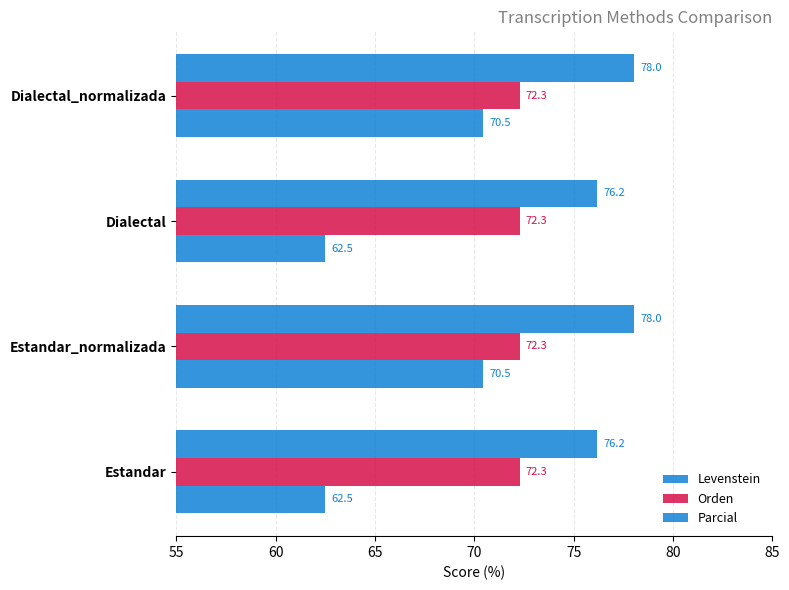

Which series has the largest total across all categories?

Parcial